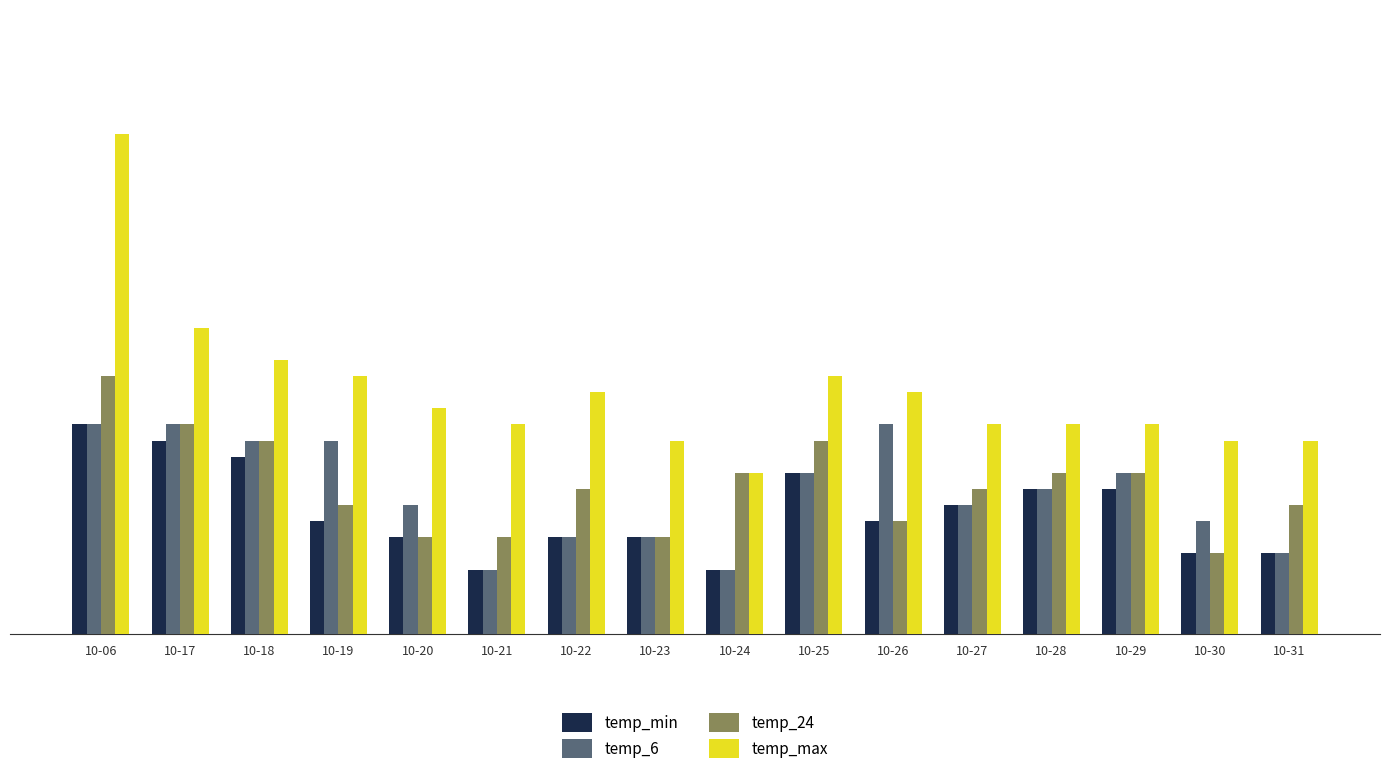

What is the value of the temp_max bar at the 8th from the left?

12